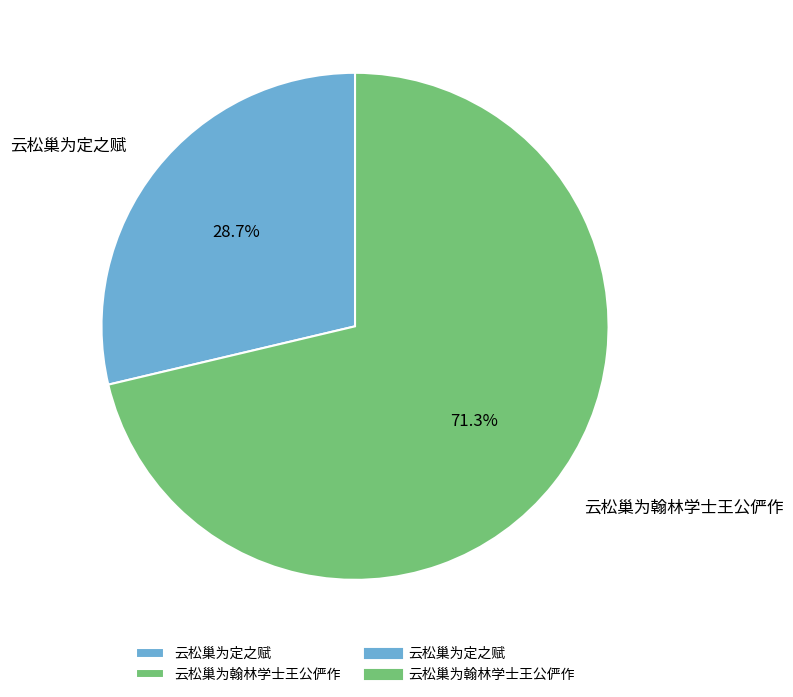

Rank the categories by value from lowest to highest.

云松巢为定之赋, 云松巢为翰林学士王公俨作